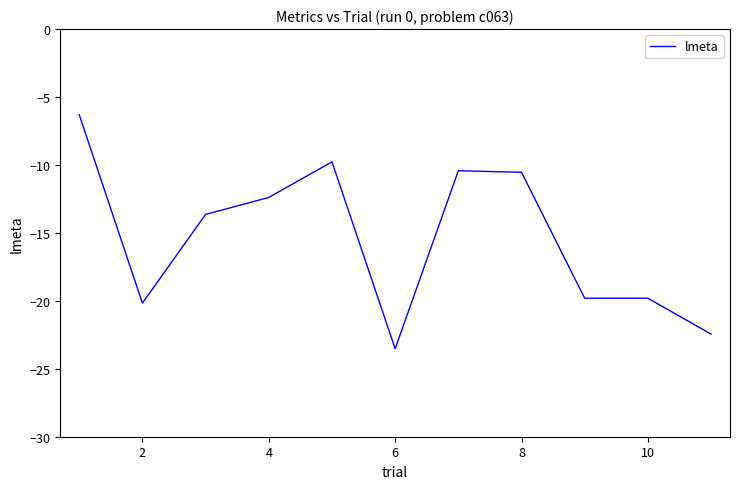

What is the maximum value shown in the chart?

-6.3